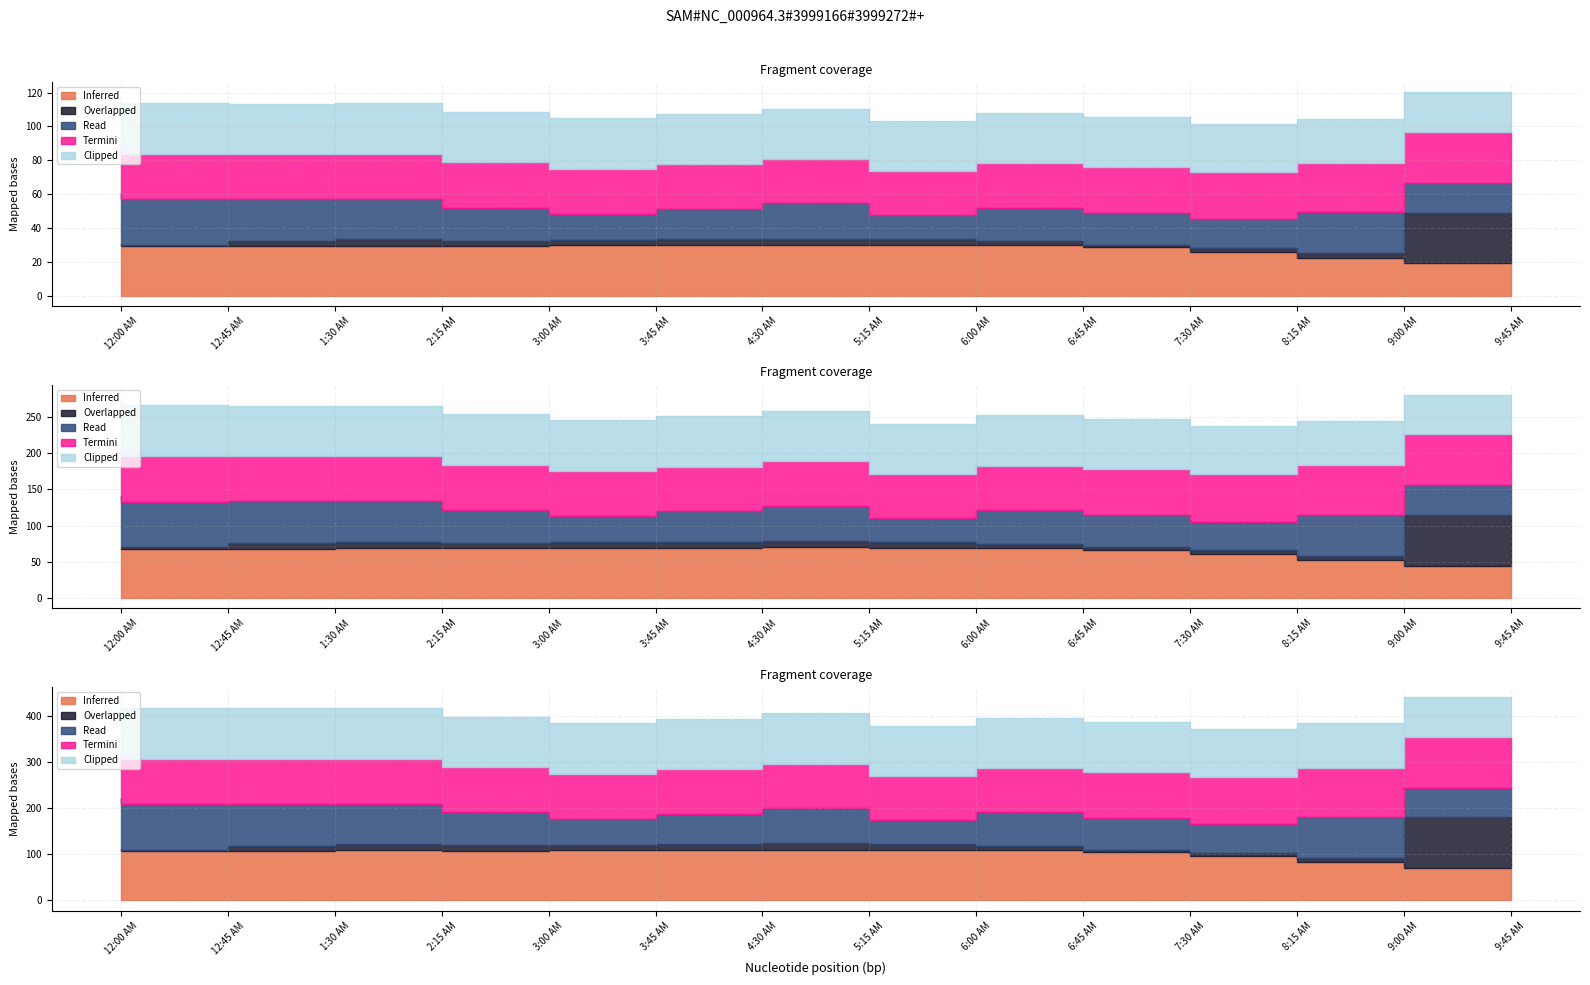

What position from the right is 8:15 AM?

3